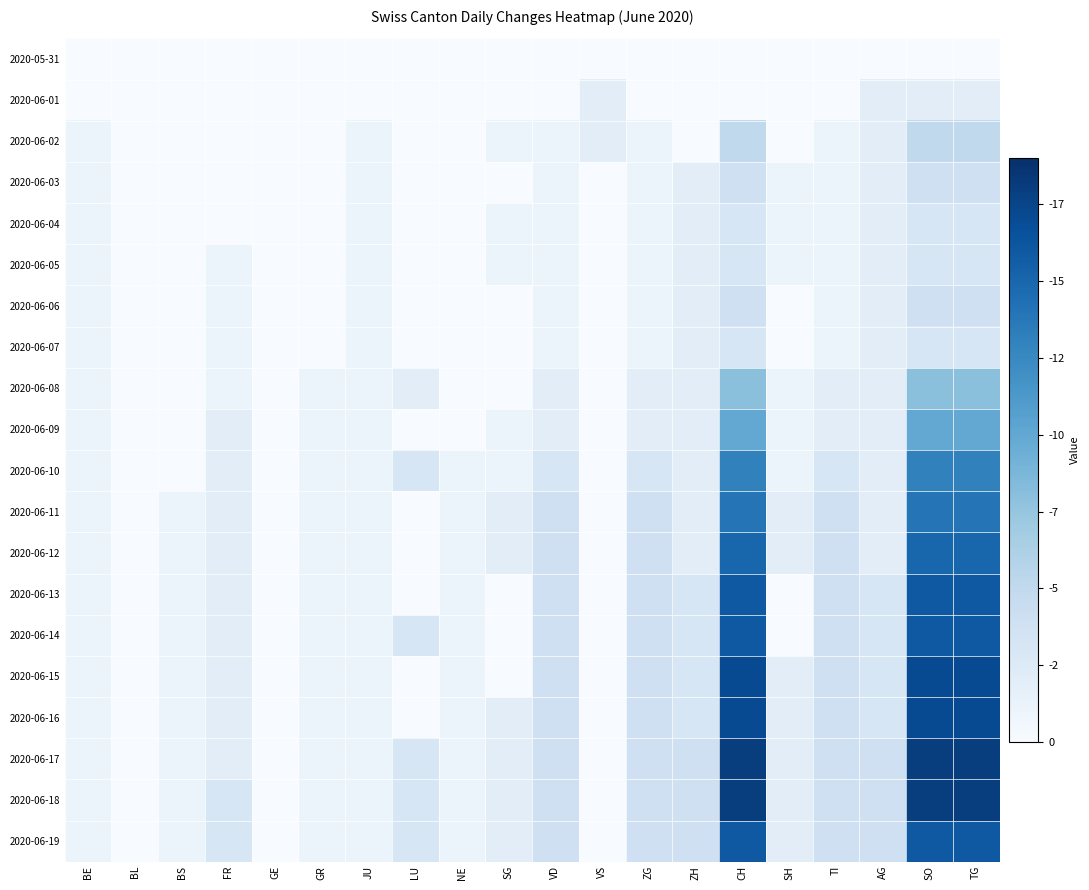

Which series has the widest spread of values?

2020-06-18